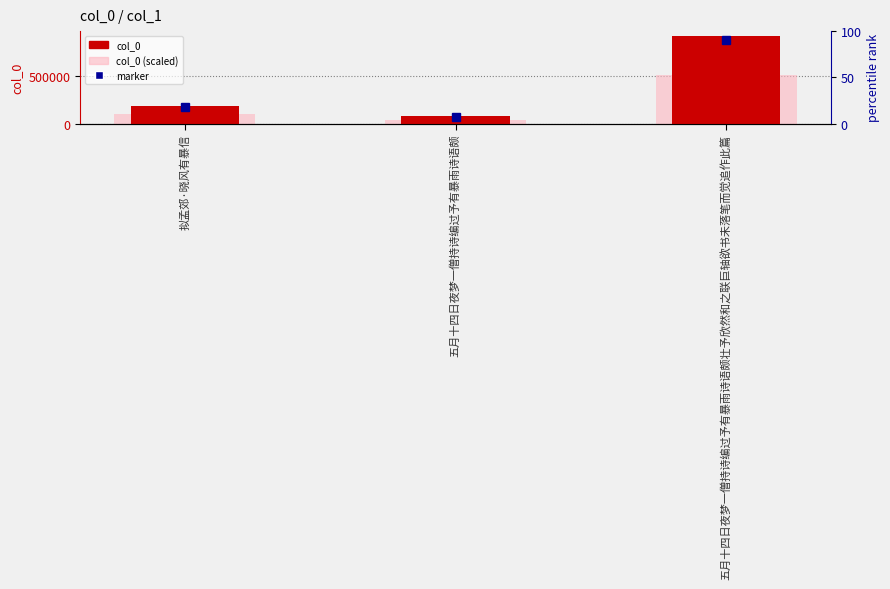

What is the difference between the col_0 (scaled) values at 五月十四日夜梦一僧持诗编过予有暴雨诗语颇 and 五月十四日夜梦一僧持诗编过予有暴雨诗语颇壮予欣然和之联巨轴欲书未落笔而觉追作此篇?

471620.1